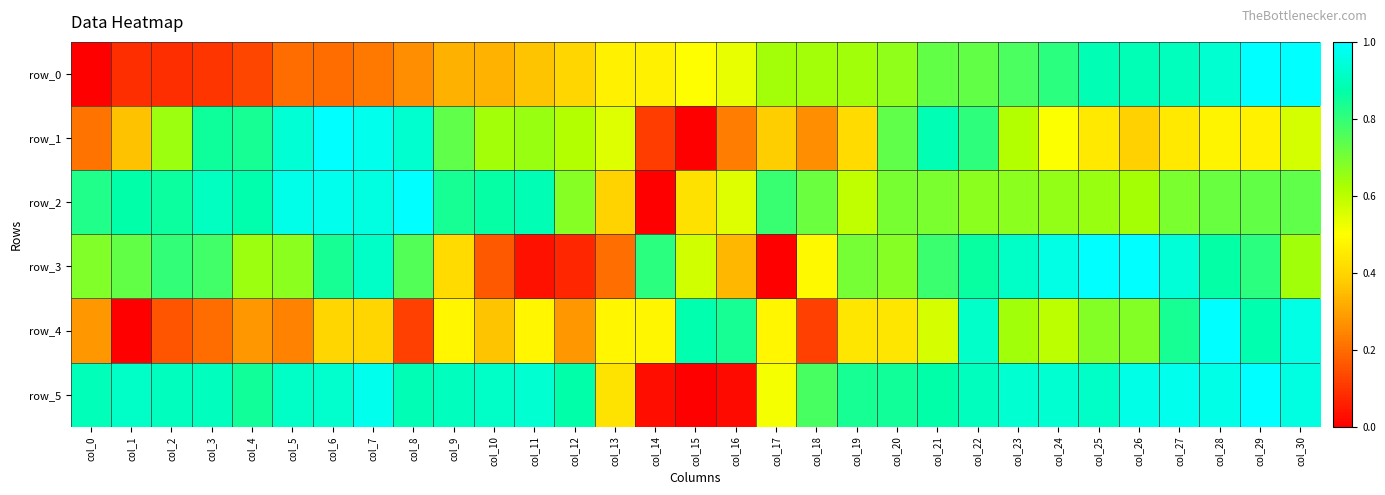

What is the highest value of the row_2 series?

1.0